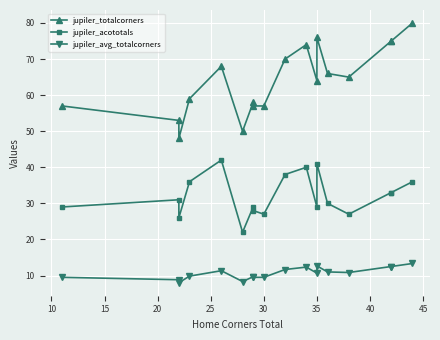

How many interior local peaks does the jupiler_acototals series have?

5